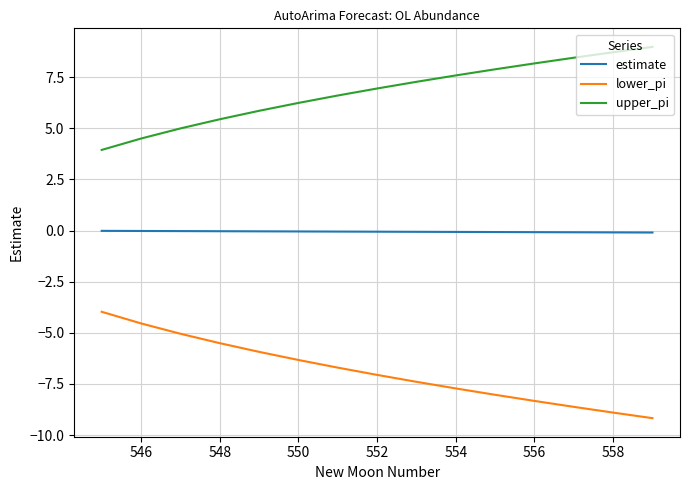

What is the minimum value shown in the chart?

-9.2